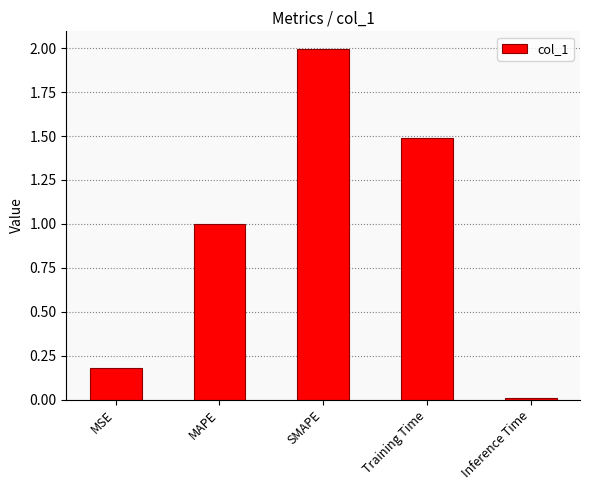

What is the label of the 1st bar from the right?

Inference Time